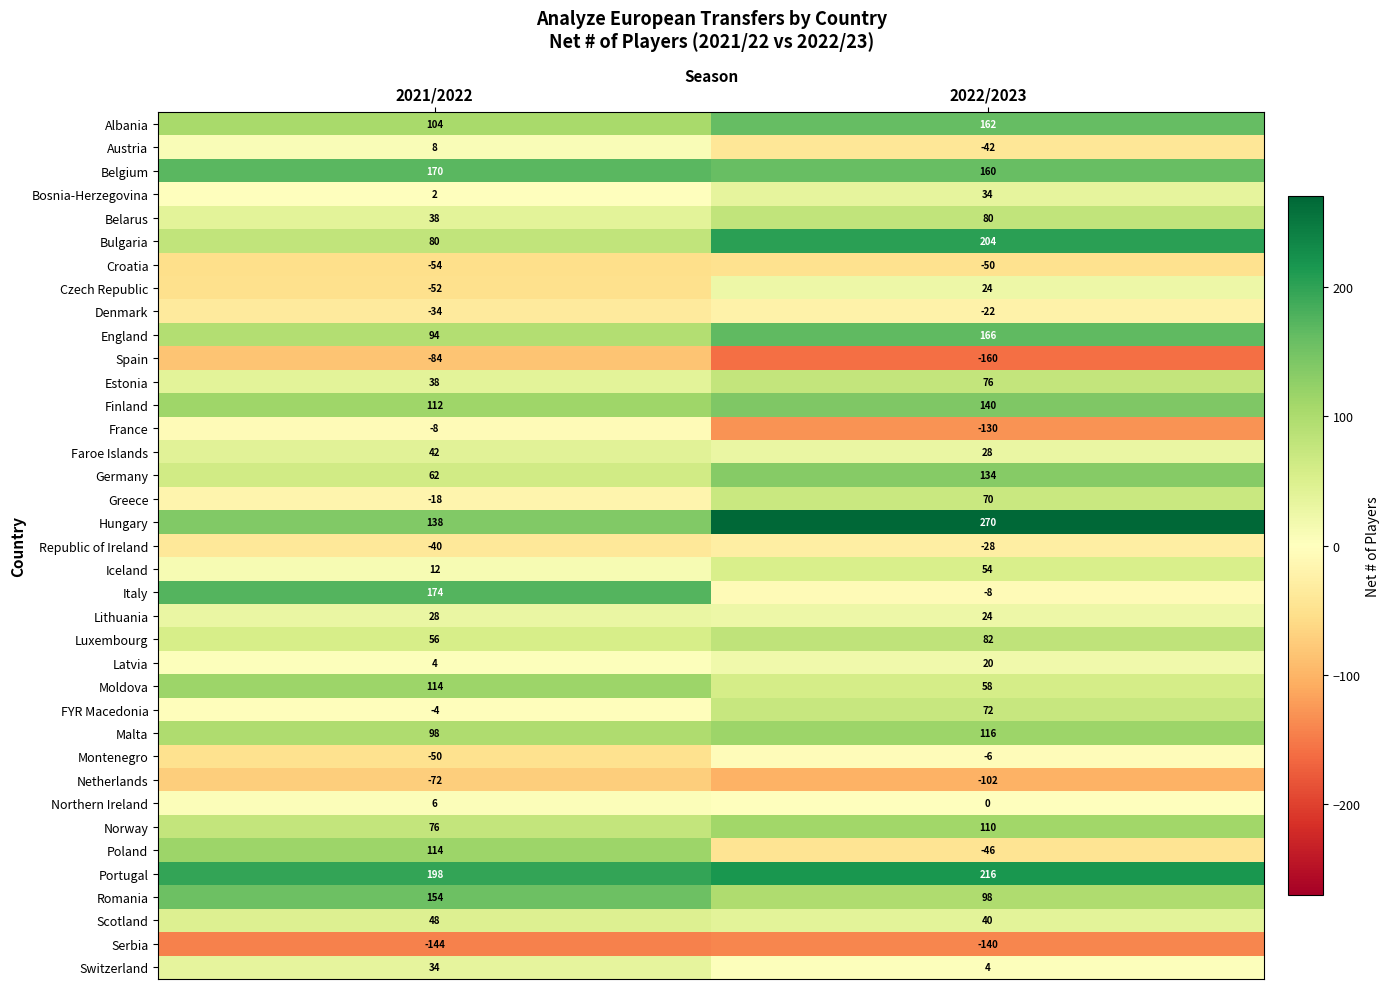

What is the maximum value shown in the chart?

270